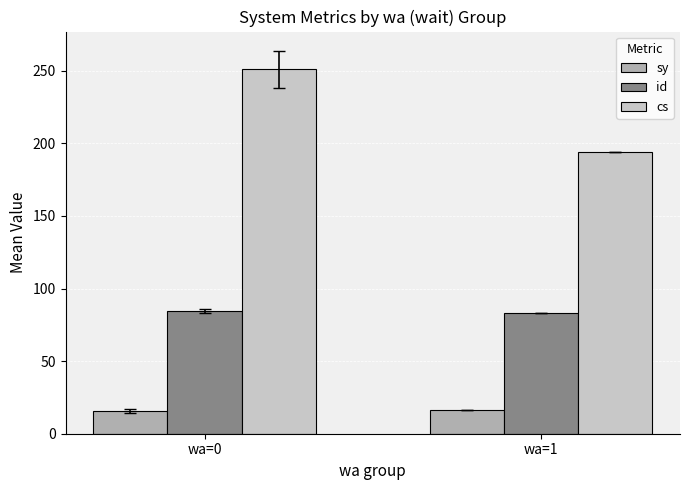

Rank the categories by cs value from highest to lowest.

wa=0, wa=1